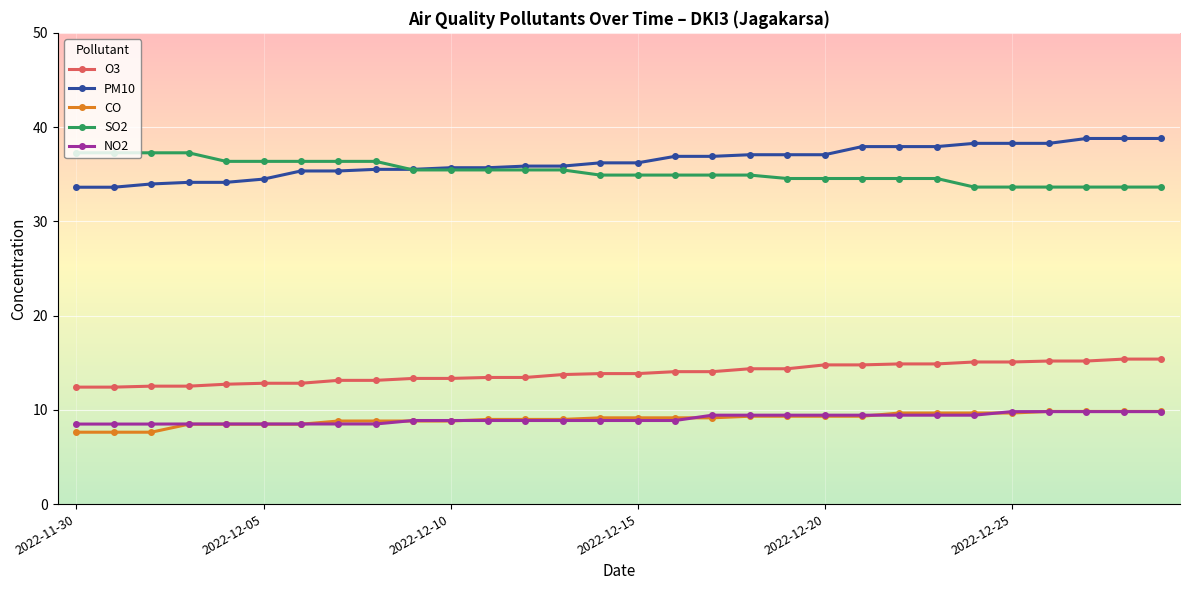

What is the value of the PM10 point at the 15th from the left?

36.2